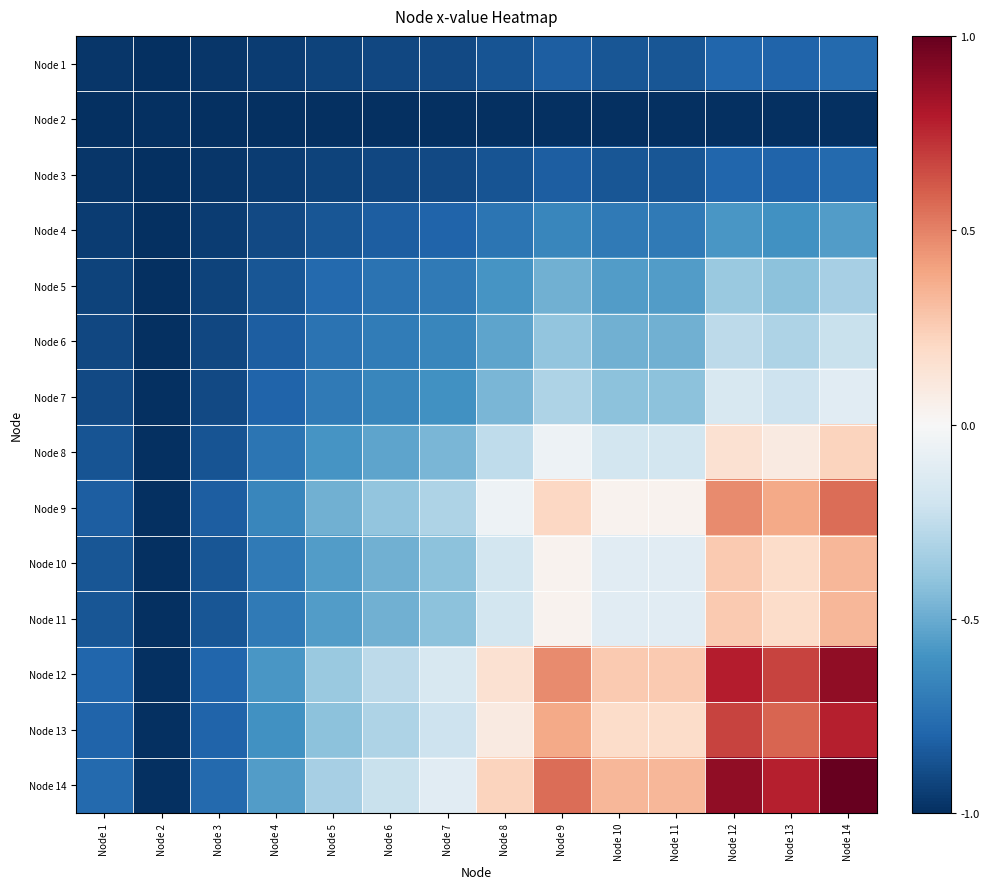

How many data points does each series have?

14